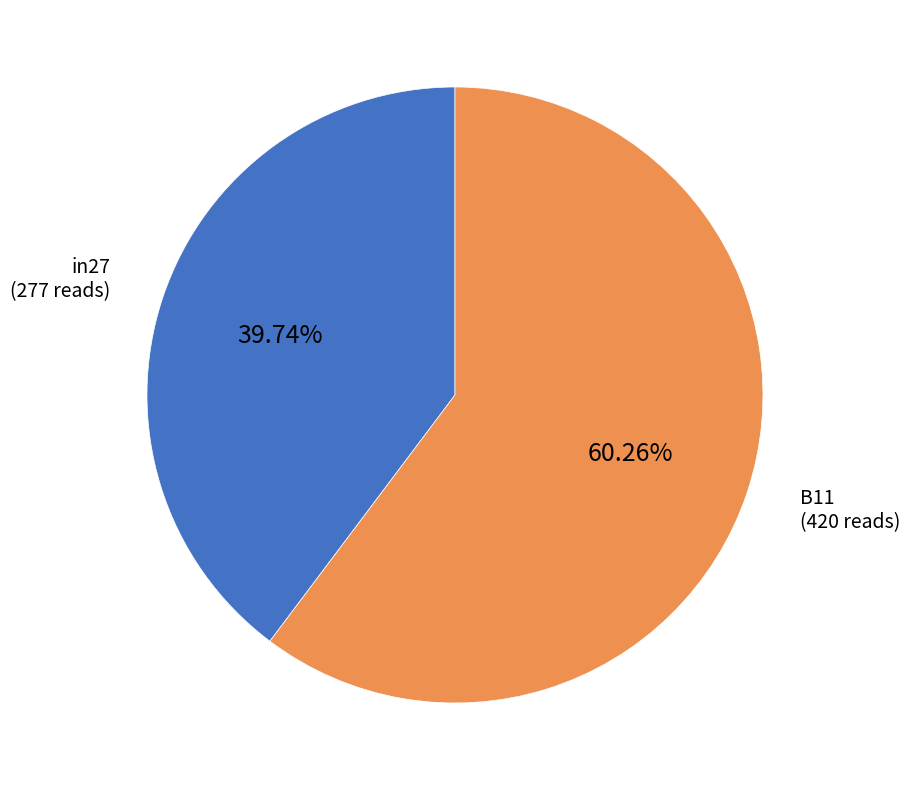

Does any single category account for the majority?

Yes